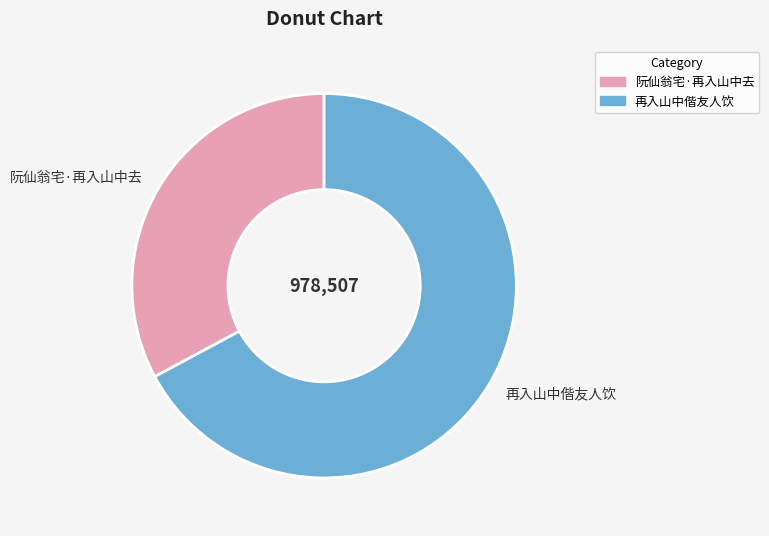

What is the ratio of the value at 再入山中偕友人饮 to the value at 阮仙翁宅·再入山中去?

2.0